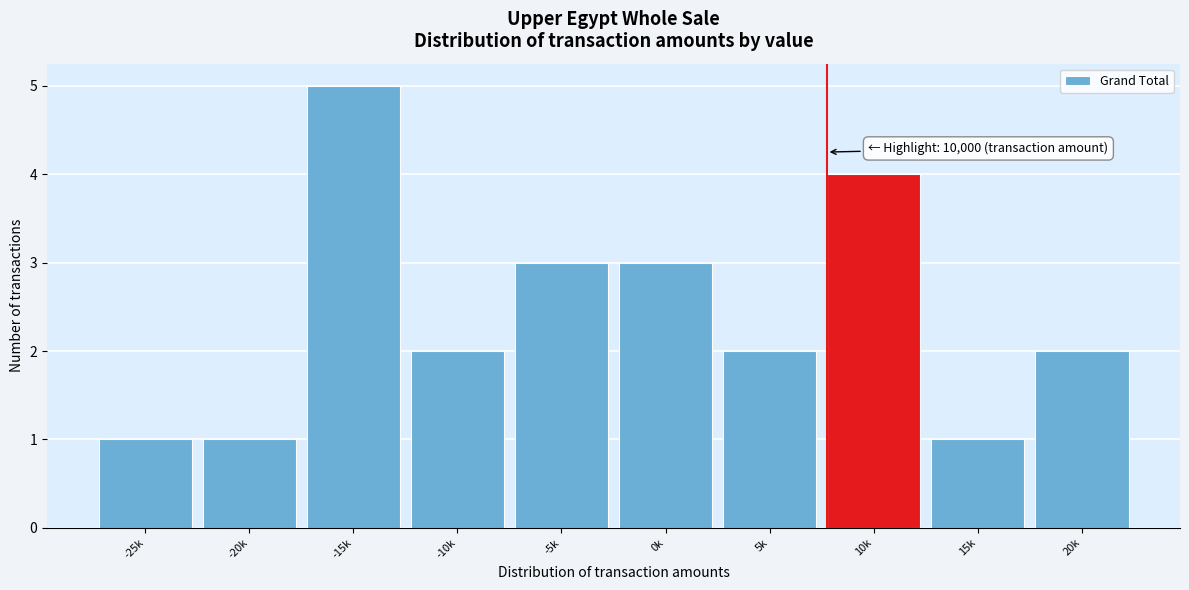

Reading left to right, extract all data points from this chart.

1	1	5	2	3	3	2	4	1	2